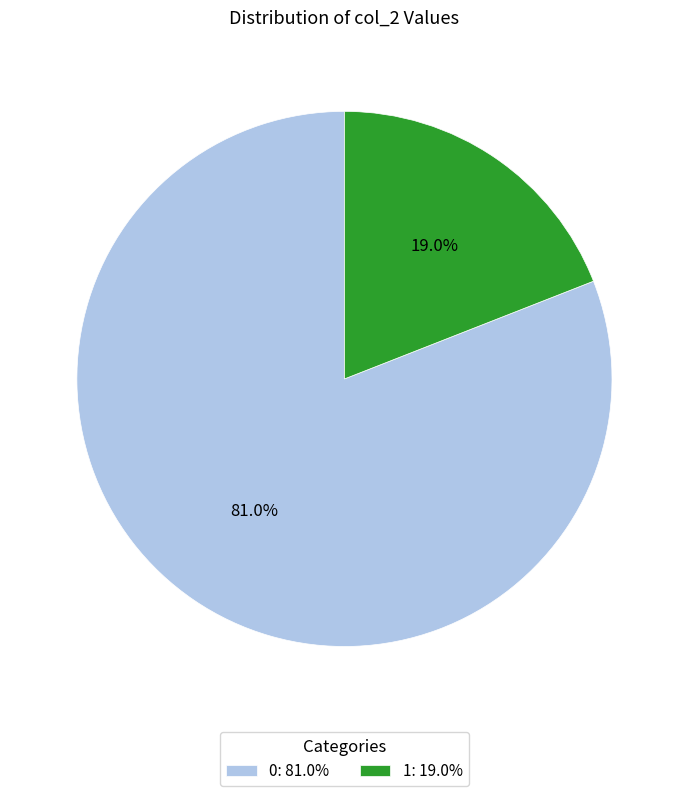

Does 0 account for over 50% of the chart?

Yes